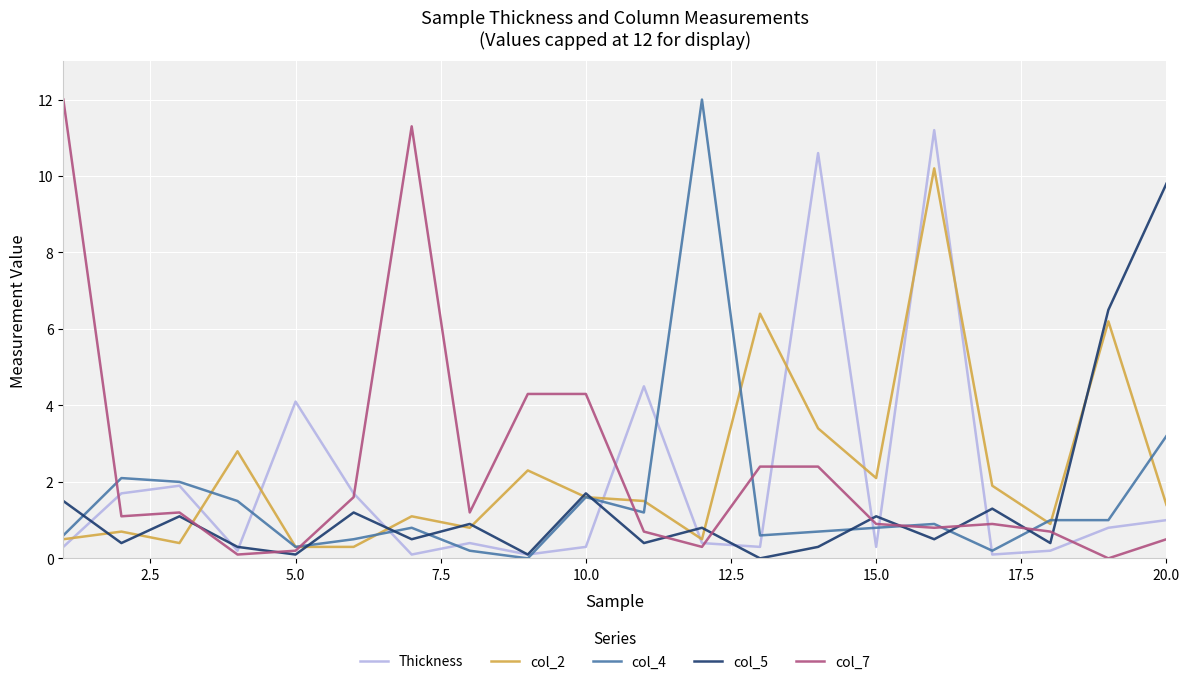

At how many categories does at least one series exceed 3?

12